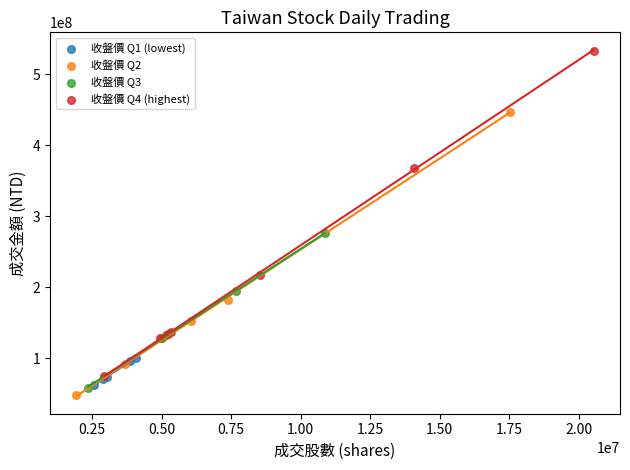

Which series reaches the maximum Y coordinate?

收盤價 Q4 (highest)